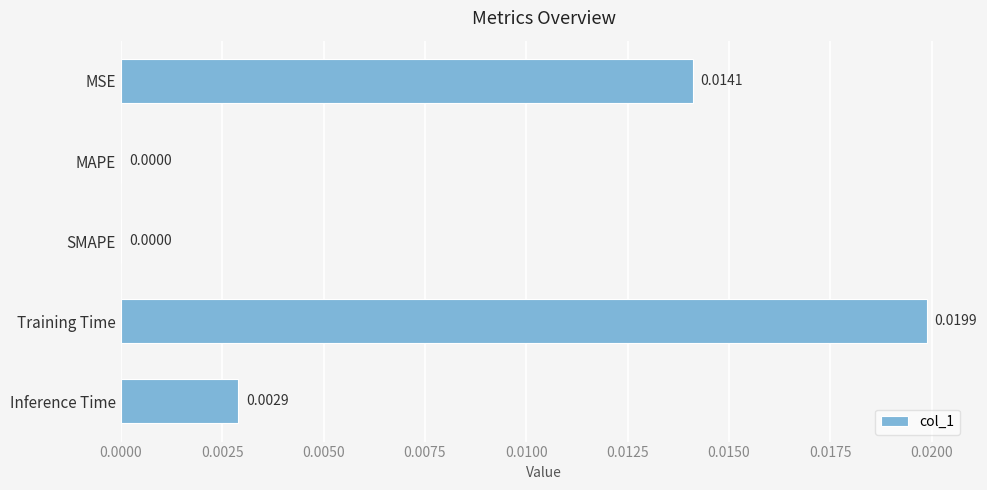

Which has a higher value, Training Time or MSE?

Training Time